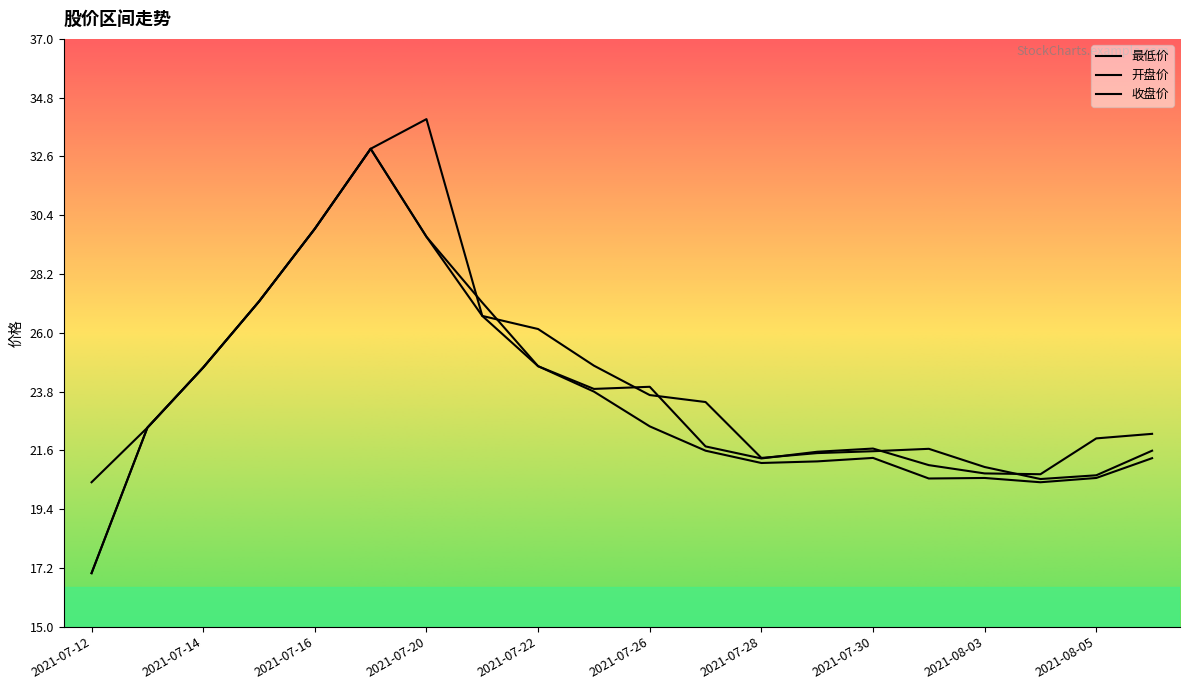

What is the sum of the 收盘价 values at 2021-07-28 and 2021-07-26?

45.3